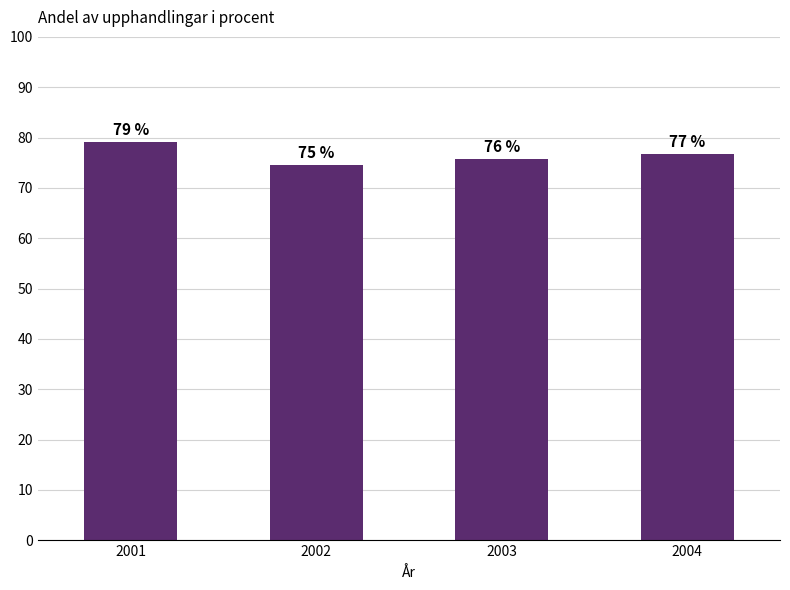

What is the average value?

76.6